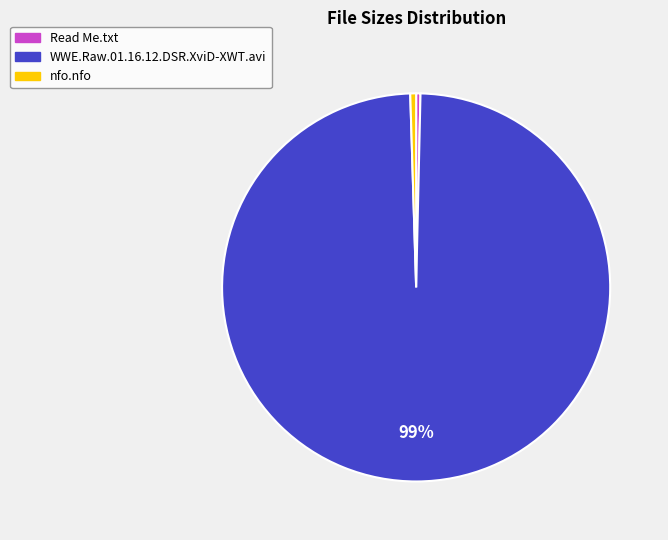

Which slice is the largest?

WWE.Raw.01.16.12.DSR.XviD-XWT.avi